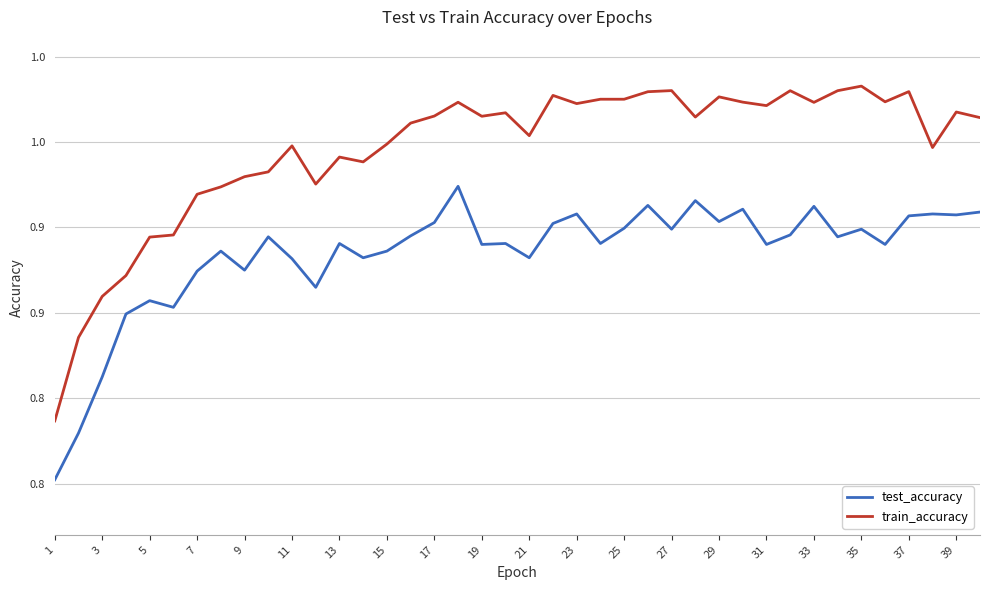

Does the chart display data point markers on the line(s)?

No